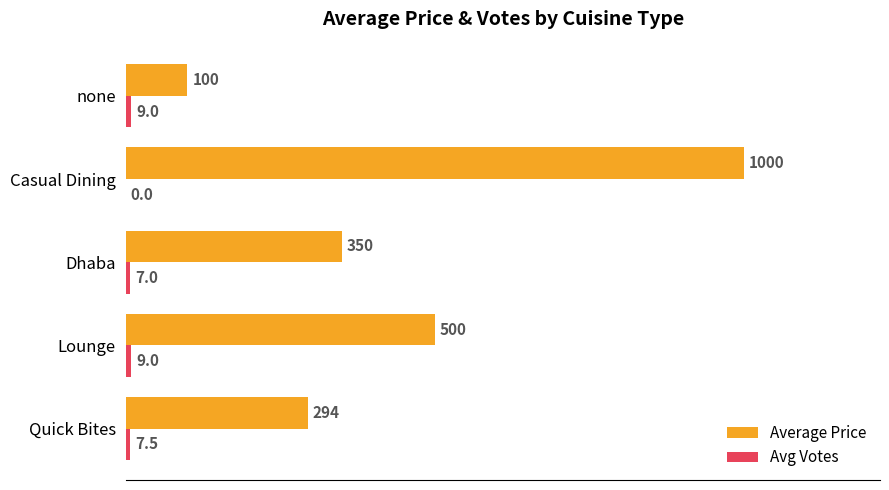

Which category has the highest value across all series?

Casual Dining